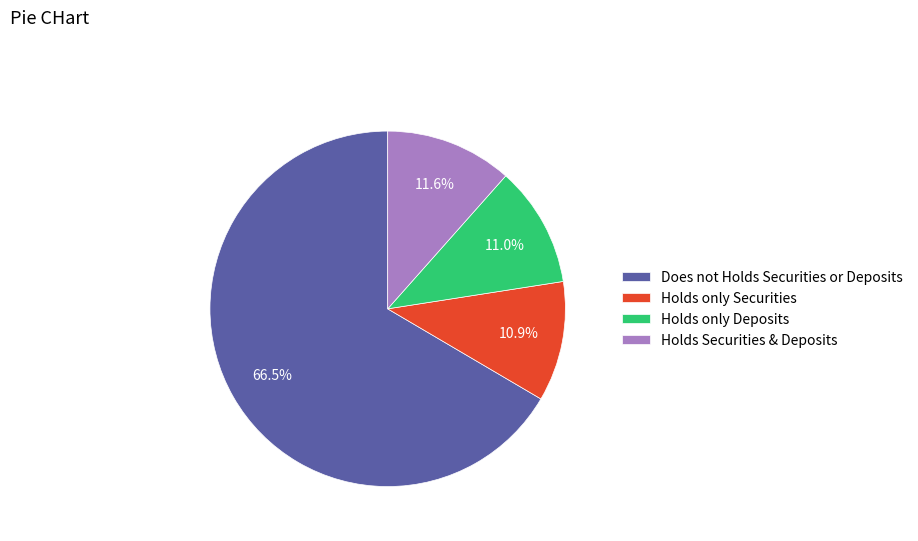

Which slice represents more than half of the pie?

Does not Holds Securities or Deposits